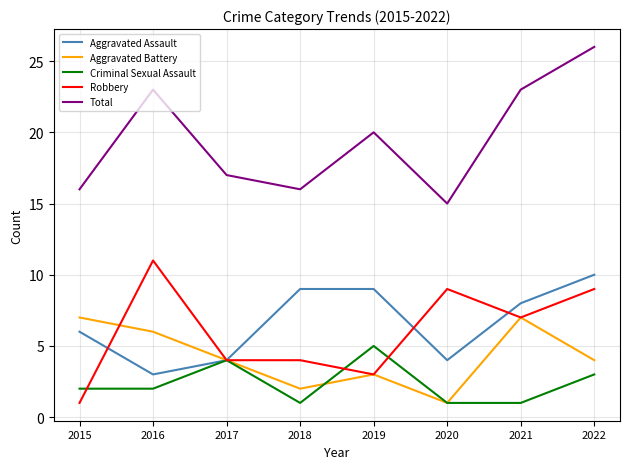

What is the difference between the maximum and second lowest values in the Aggravated Assault series?

6